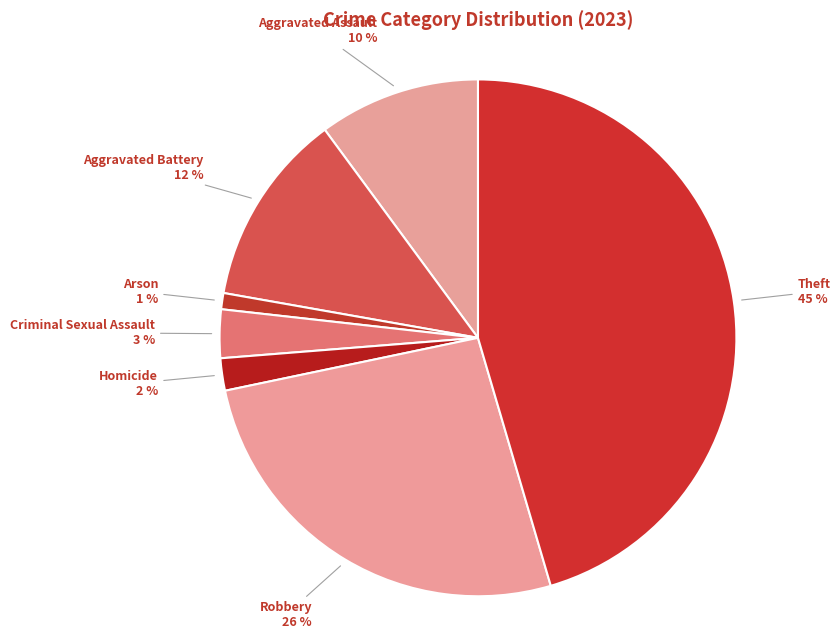

What is the smallest slice in the pie chart?

Arson